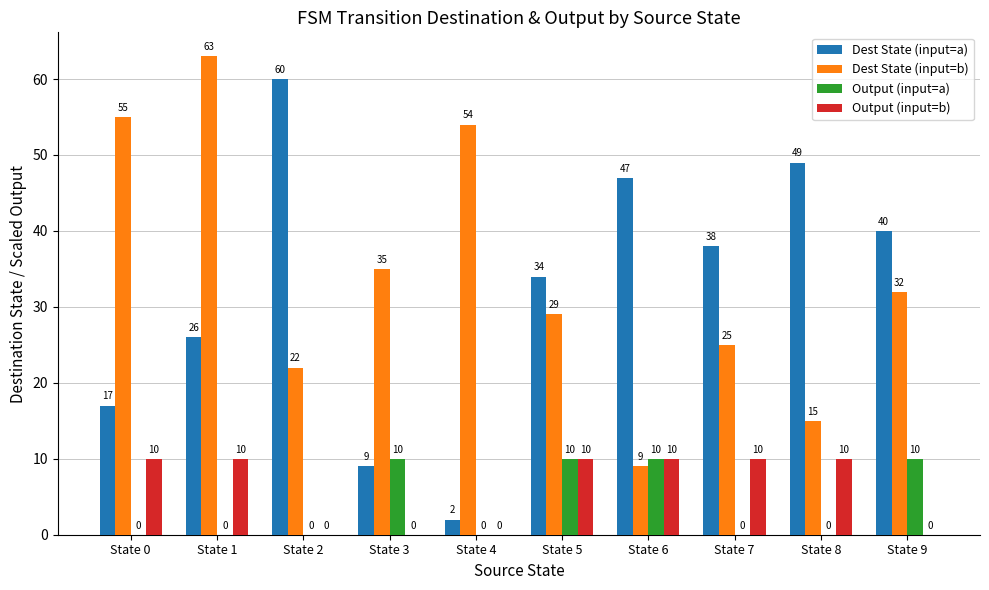

At which category is the sum across all series the highest?

State 1